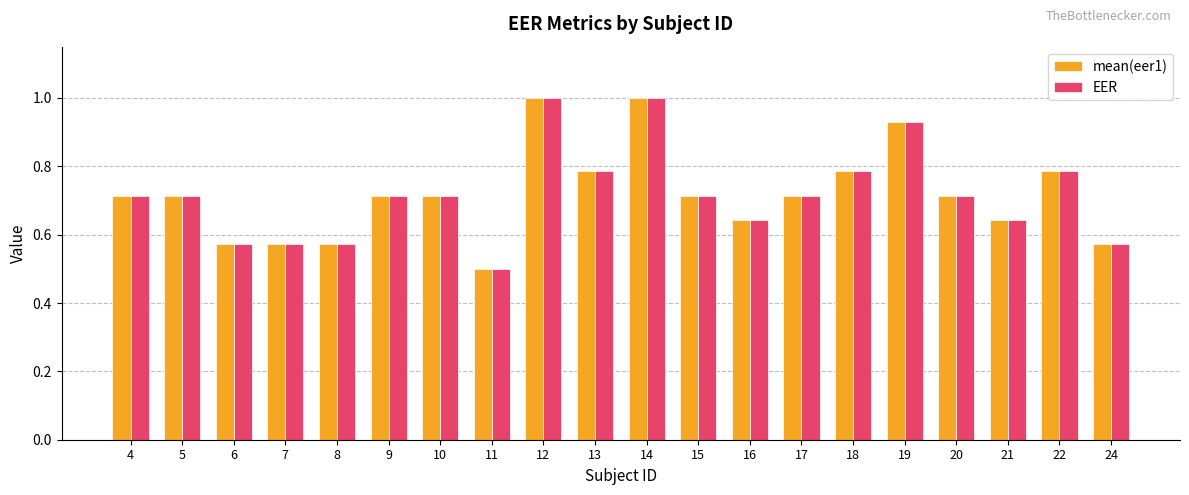

What is the greatest value displayed?

1.0